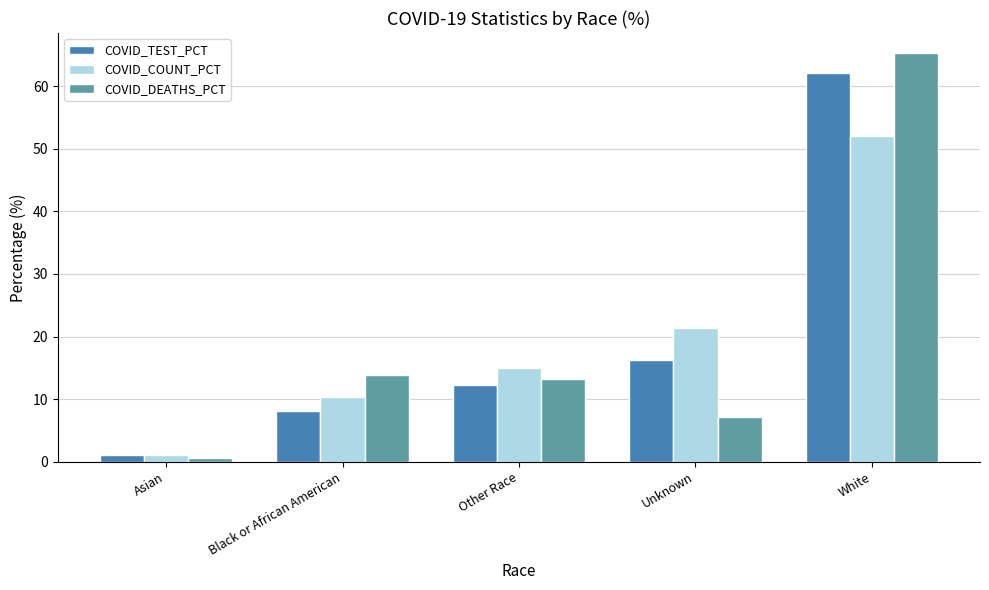

How many series are shown in this chart?

3